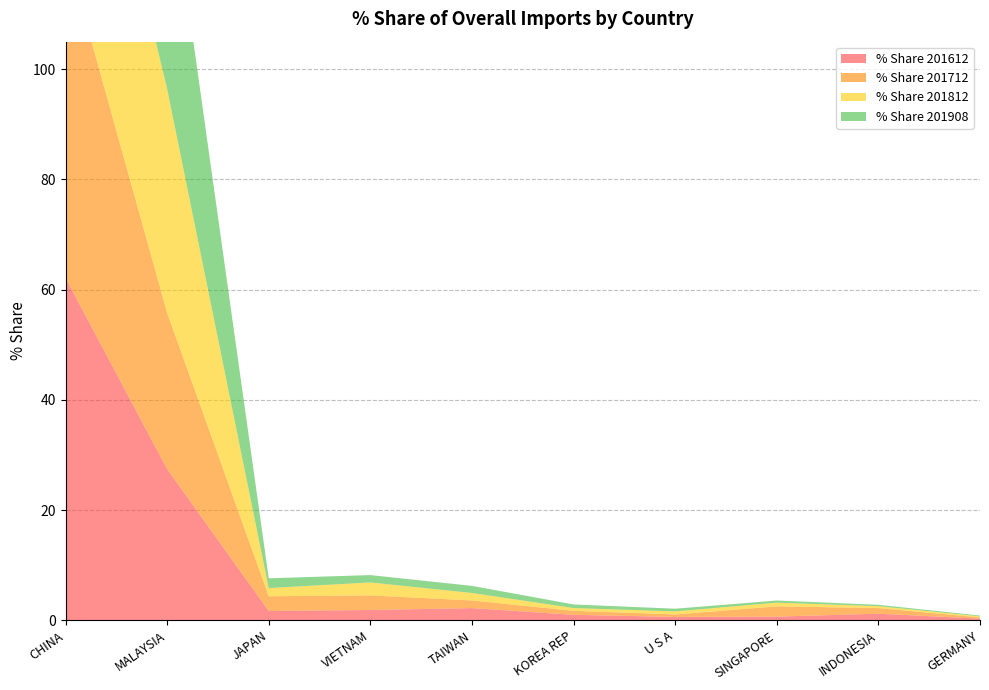

Reading left to right, extract all data points from this chart.

% Share 201612: 62.1	27.4	1.7	1.9	2.2	1.0	0.6	0.7	1.2	0.3
% Share 201712: 59.8	28.4	2.7	2.6	1.4	0.7	0.5	1.9	1.0	0.2
% Share 201812: 51.2	40.6	1.5	2.4	1.4	0.5	0.6	0.7	0.3	0.2
% Share 201908: 50.7	42.4	1.8	1.3	1.3	0.7	0.5	0.4	0.2	0.1